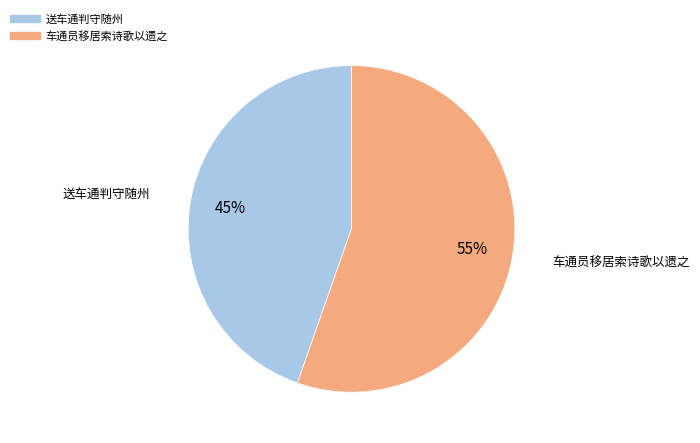

How many slices are in this pie chart?

2